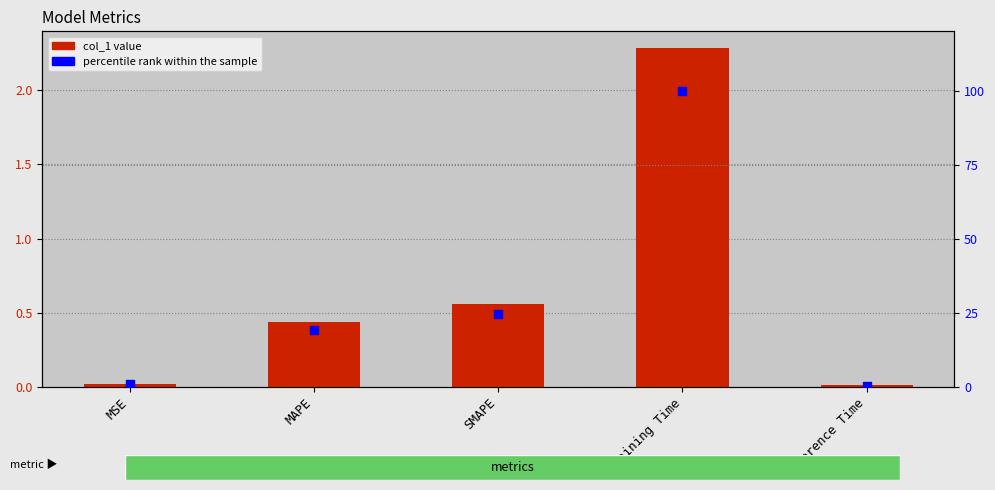

What are all the series names shown in the legend?

col_1, percentile rank within the sample